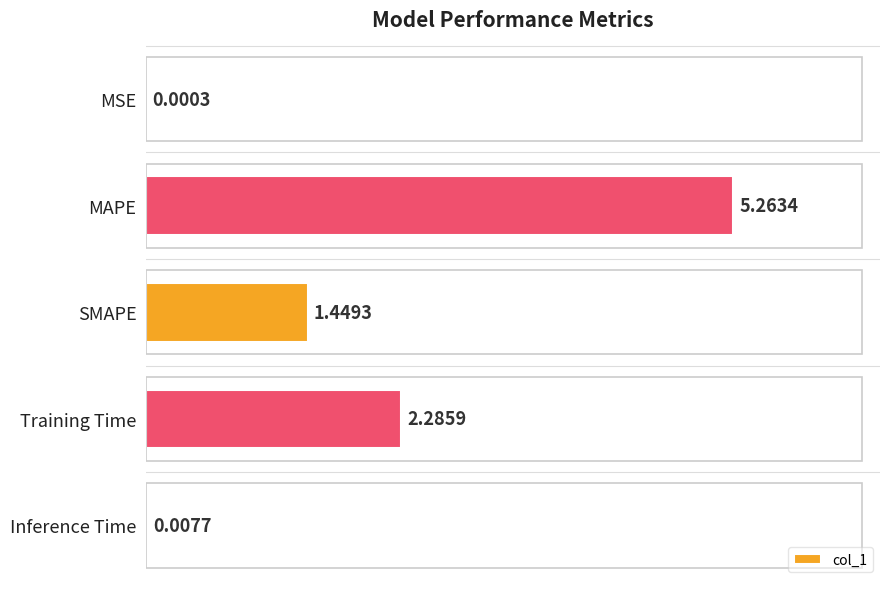

Are the bars horizontal?

Yes